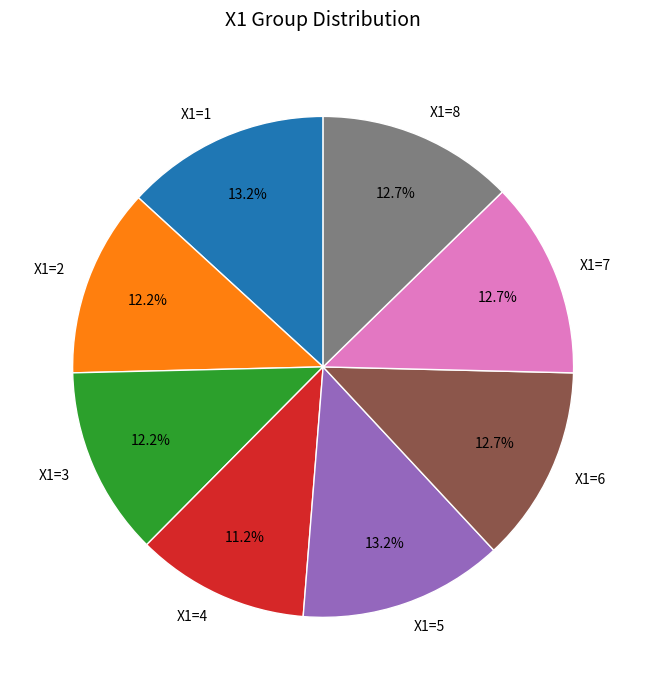

Which slice is the smallest?

X1=4